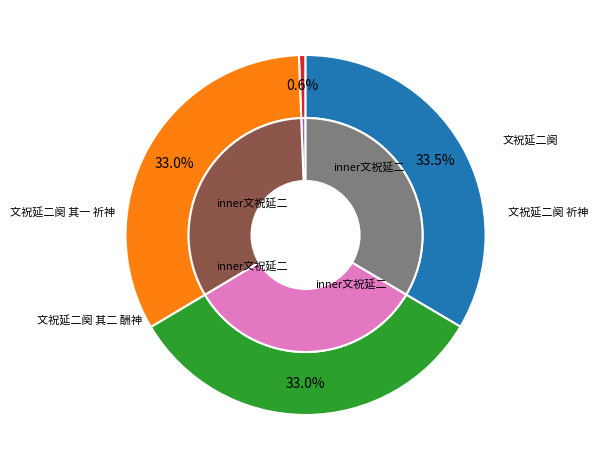

How many slices are in this pie chart?

4